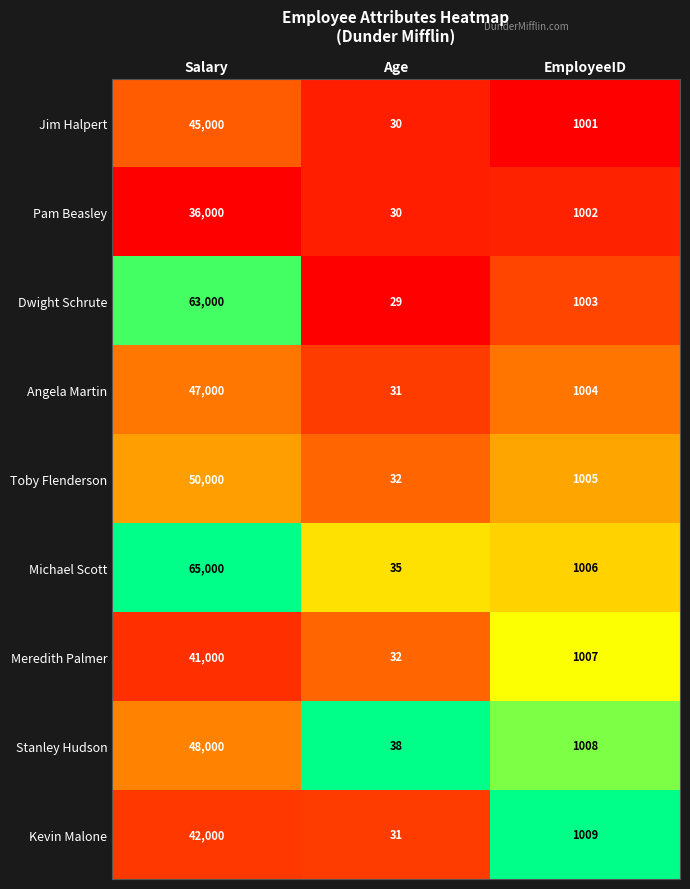

At which label is Michael Scott closest to 32517?

EmployeeID